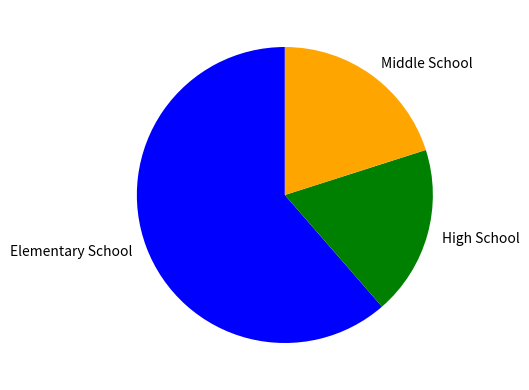

Is Middle School the majority of the pie?

No